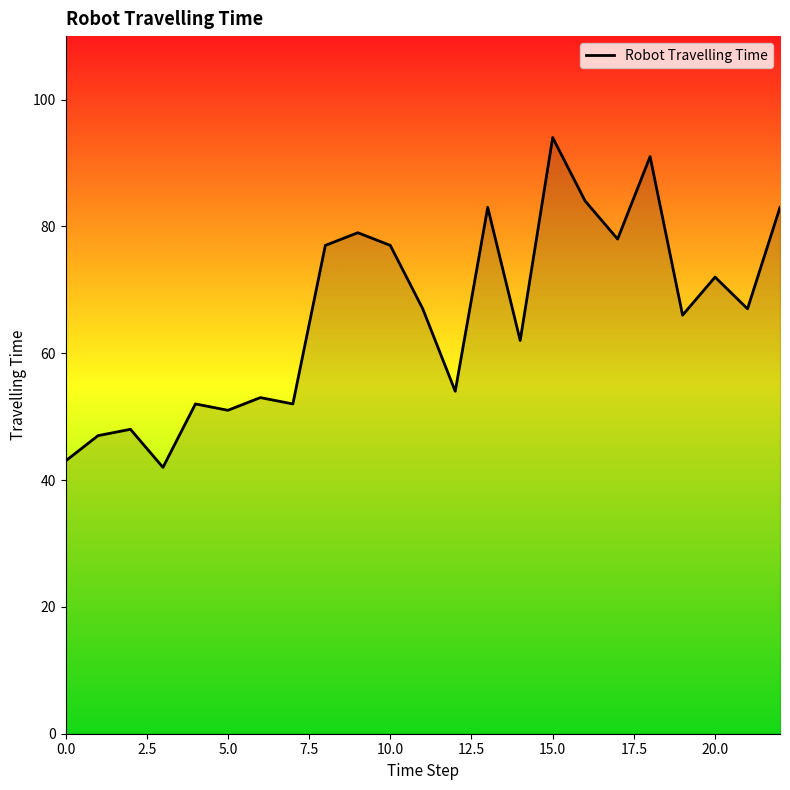

What is the average value?

66